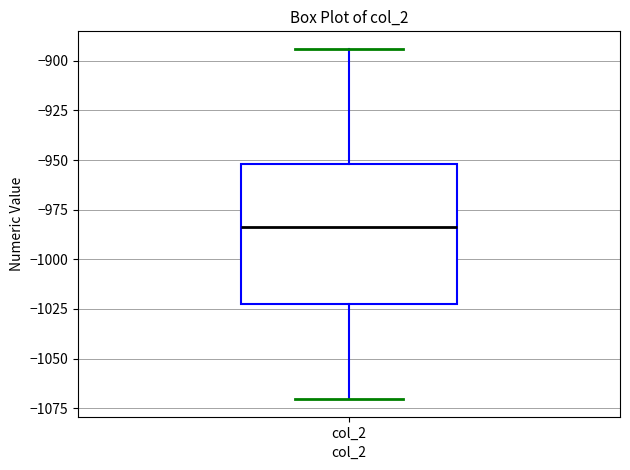

Transcribe this box plot: give where the median line is, the range the box spans, and where the two whiskers end, as read against the y-axis. The values are not printed on the chart, so give them approximately, as read against the axis.

median -985, box -1025 to -950, whiskers -1070 to -895